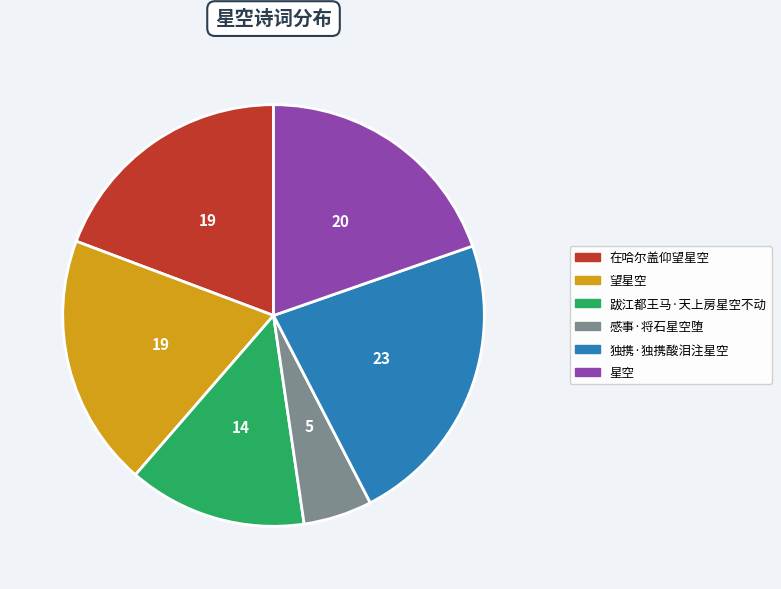

Is there a majority slice in this chart?

No